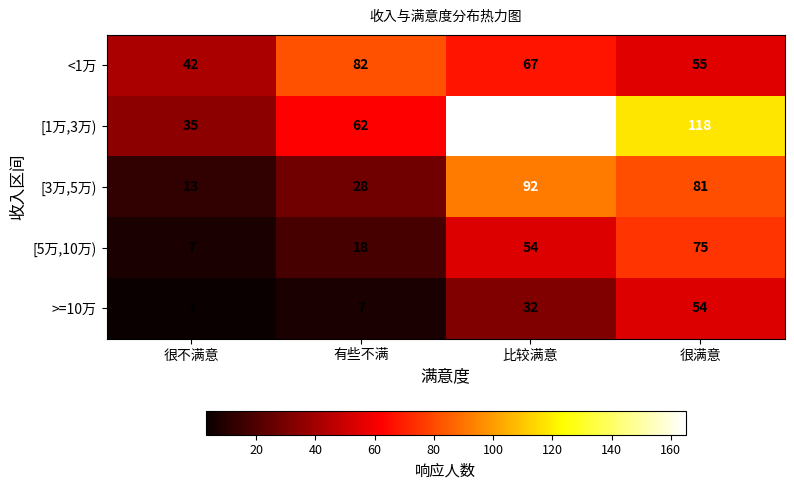

What is the spread (max minus min) of values at 很不满意?

39